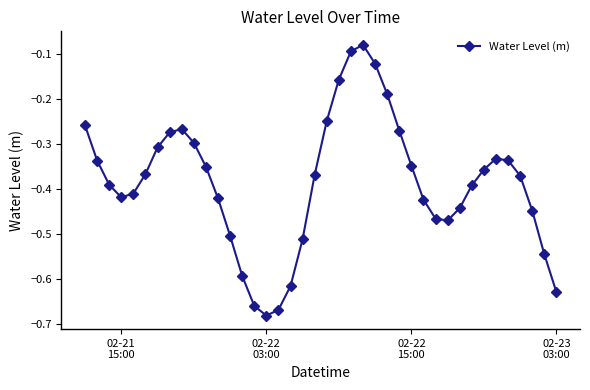

How many points are higher than both their immediate neighbors (excluding endpoints)?

3